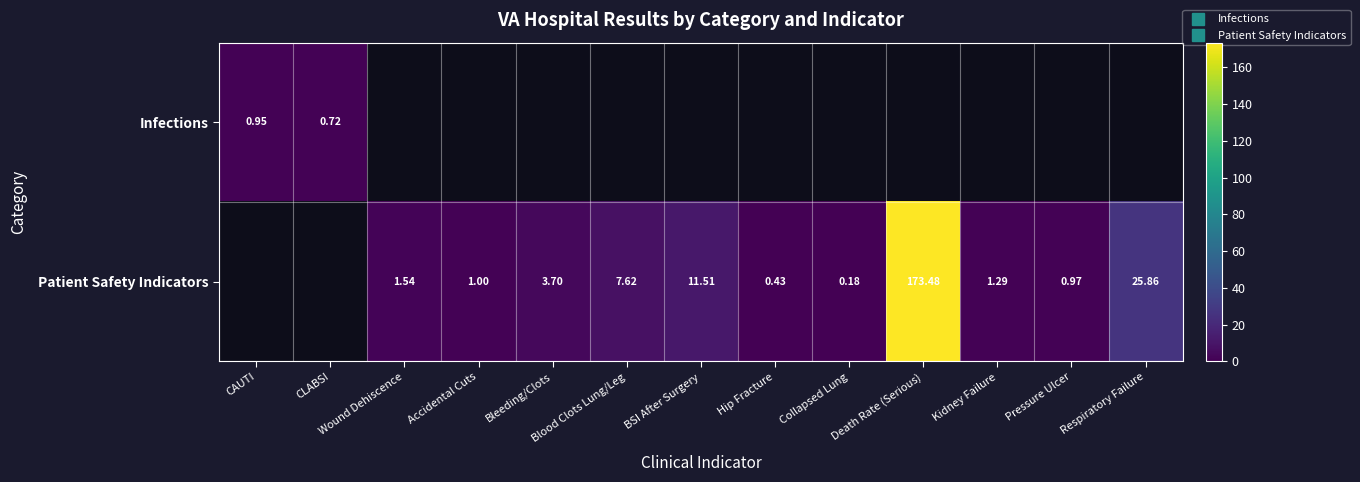

How many values in the Patient Safety Indicators series are below 1?

3